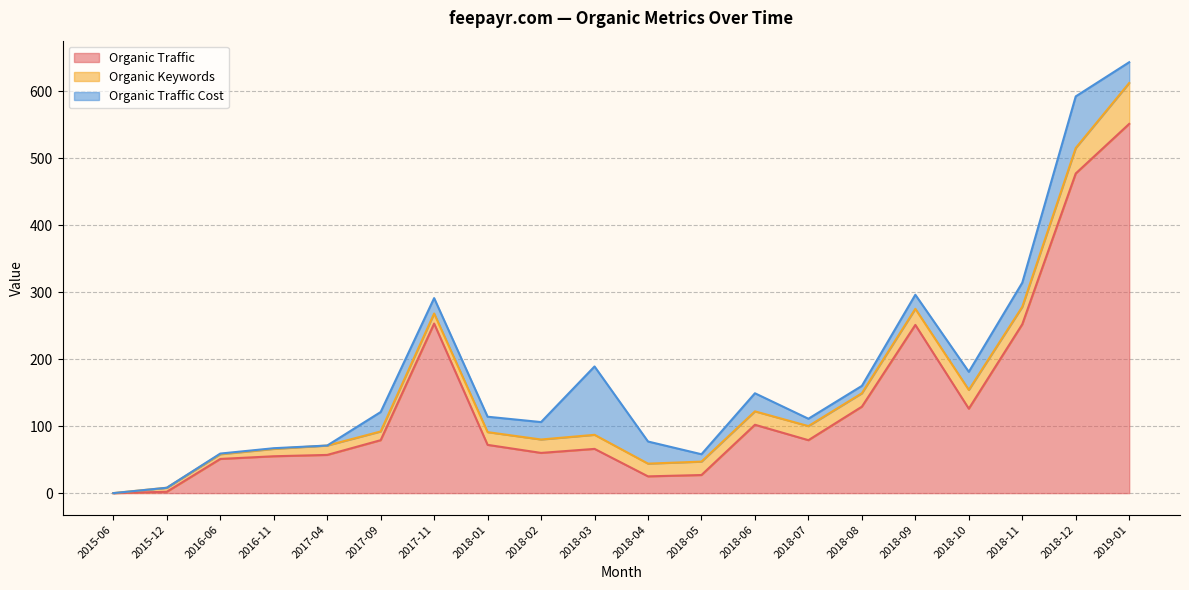

Reading left to right, extract all data points from this chart.

Organic Traffic: 0	2	51	55	57	79	253	72	60	66	25	27	102	79	129	251	126	252	477	551
Organic Keywords: 0	6	7	11	14	13	15	19	20	21	19	20	20	21	20	24	28	26	38	61
Organic Traffic Cost: 0	0	1	1	0	29	23	23	26	102	33	11	27	11	11	21	27	36	77	31